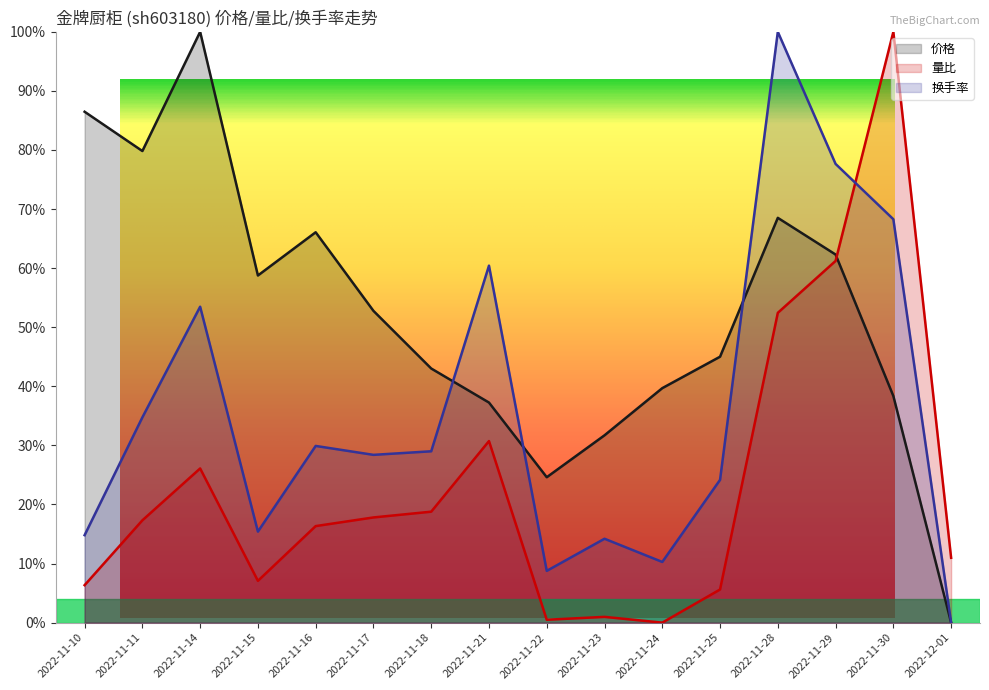

Is it true that 价格 equals 0.6 at 2022-11-29?

True